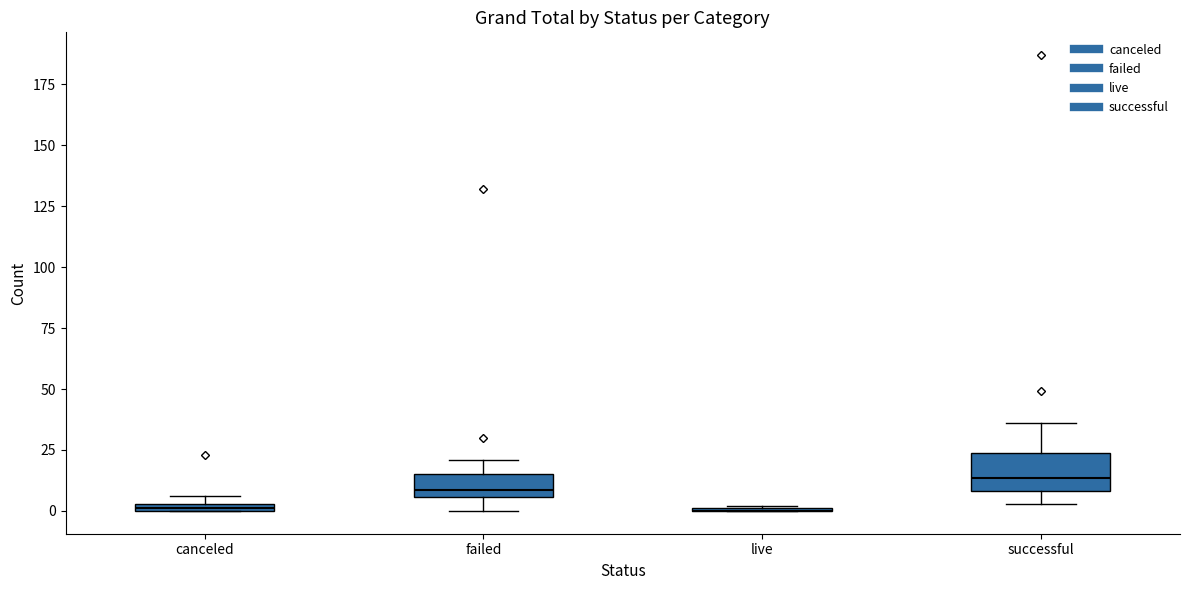

Comparing the boxes themselves (not the whiskers), which one is the tallest?

successful